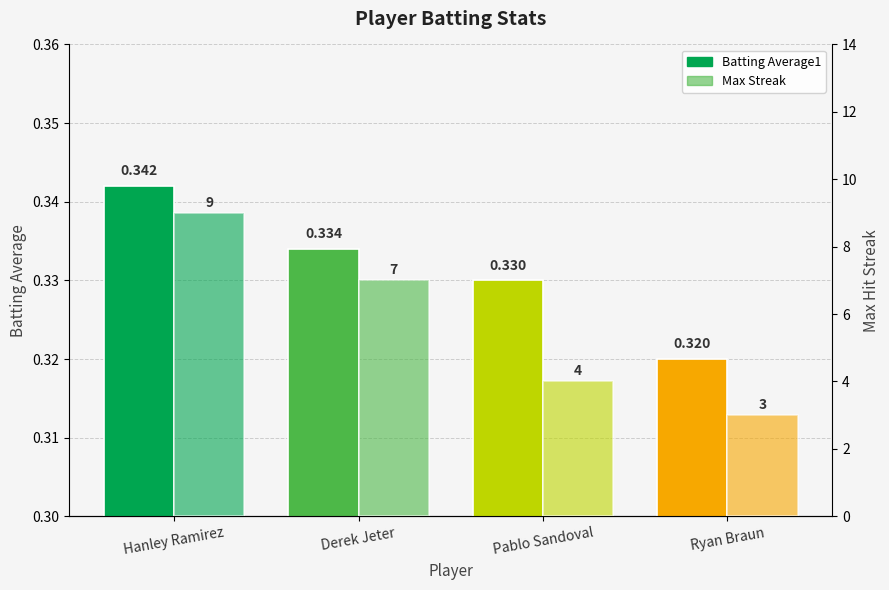

Which has a higher value, Pablo Sandoval or Derek Jeter?

Derek Jeter